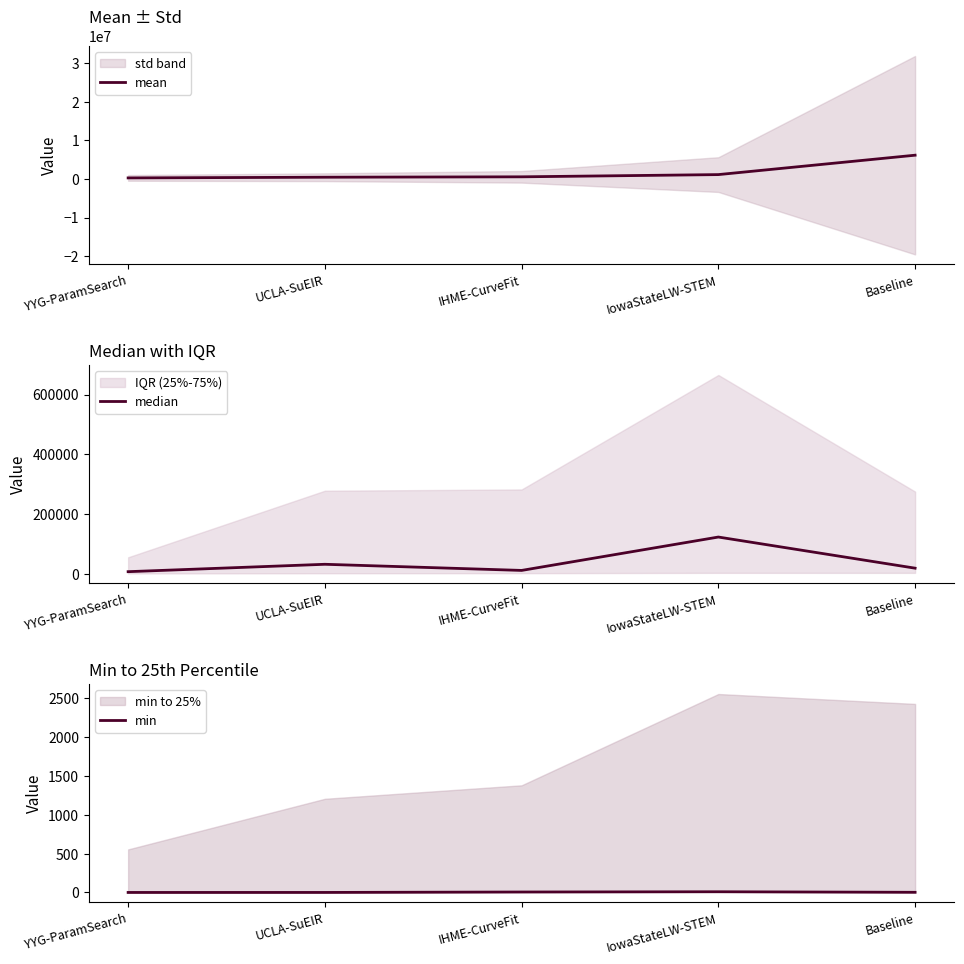

Rank the series at IowaStateLW-STEM from lowest to highest value.

min, median, mean